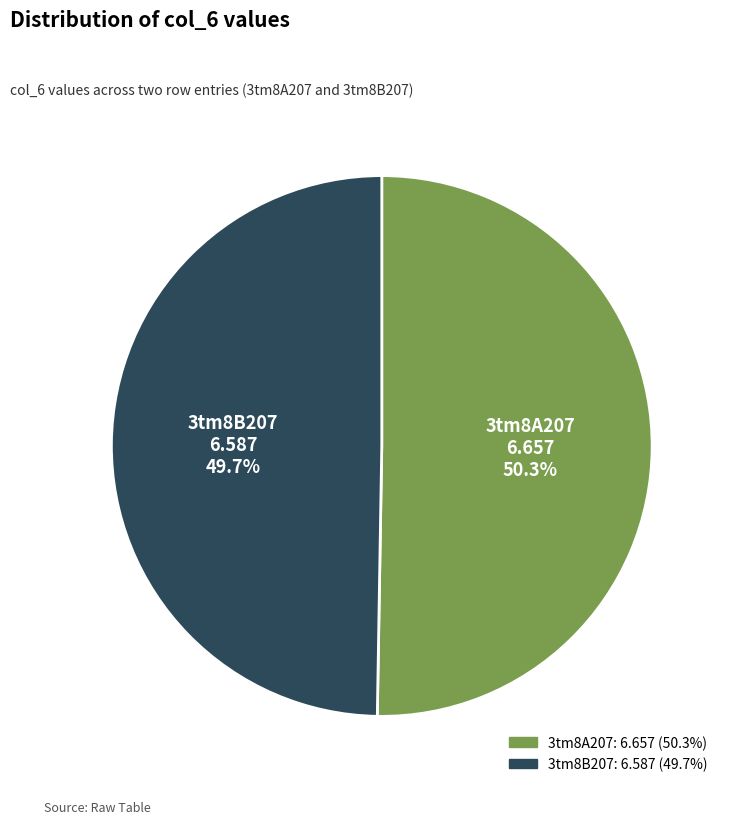

To the nearest percent, what portion does 3tm8B207 represent?

50%